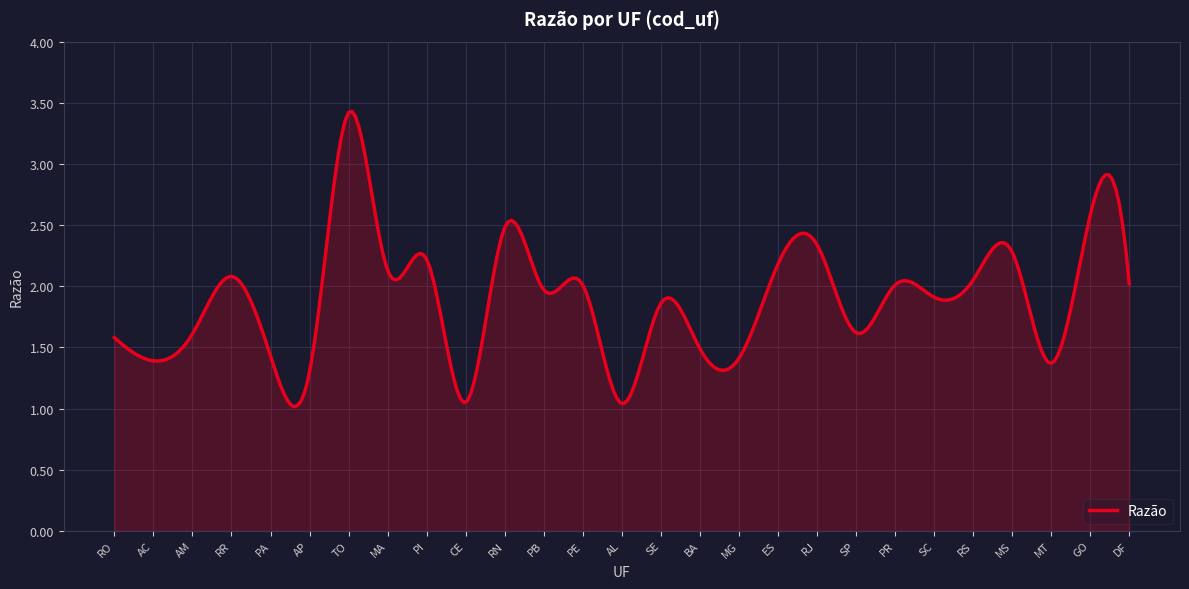

How many categories are shown in the chart?

300